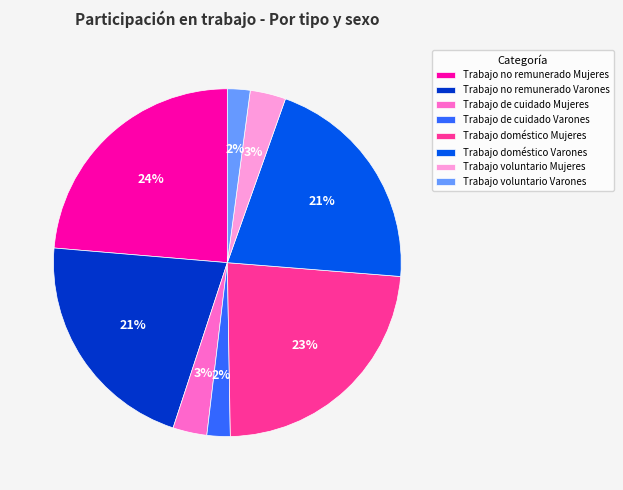

Is there any slice that represents more than half of the pie?

No